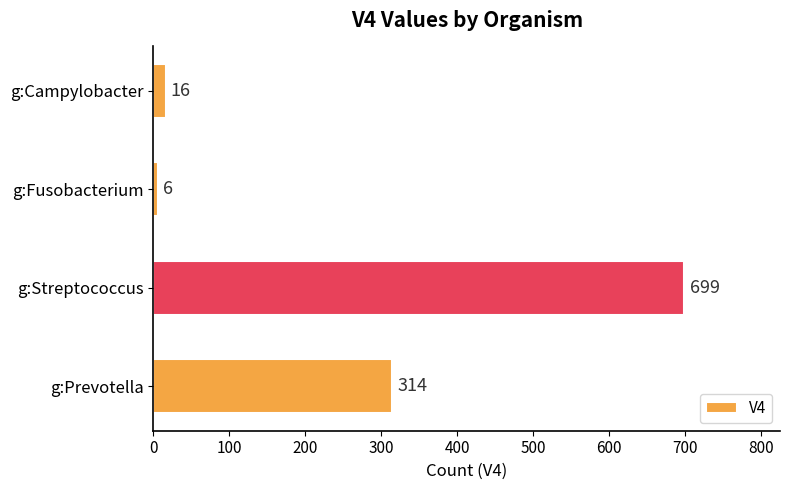

What is the sum of all values?

1035